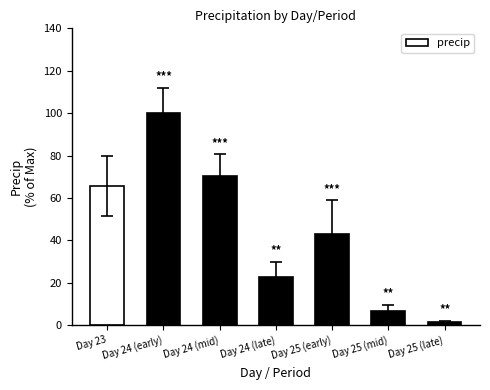

Reading left to right, transcribe all the data shown in this chart.

Day 23=65.7	Day 24 (early)=100.0	Day 24 (mid)=70.5	Day 24 (late)=22.8	Day 25 (early)=43.1	Day 25 (mid)=6.7	Day 25 (late)=1.4